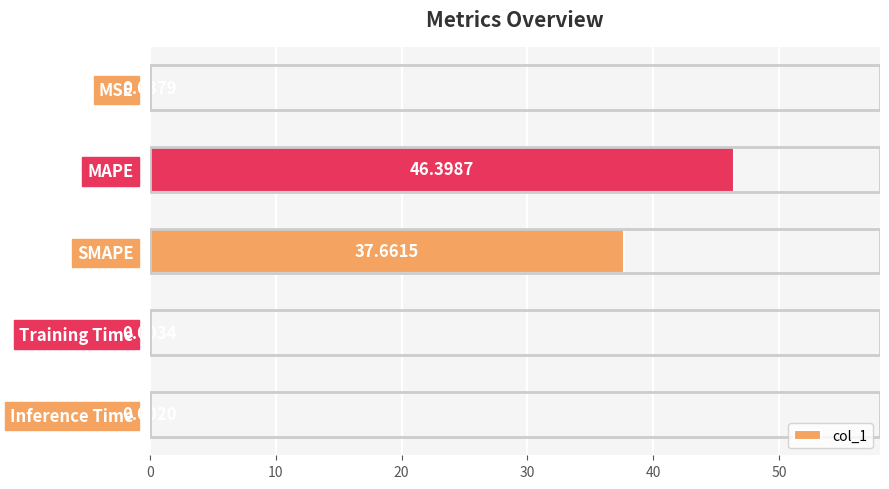

What is the sum of the values at SMAPE and MSE?

37.7